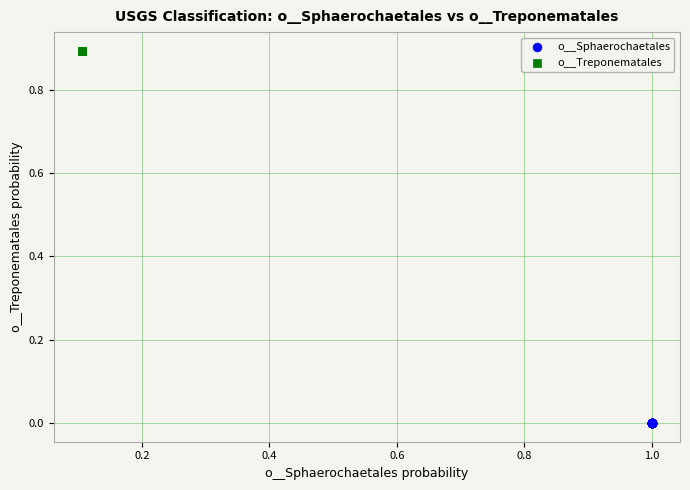

What are all the series names shown in the legend?

o__Sphaerochaetales, o__Treponematales